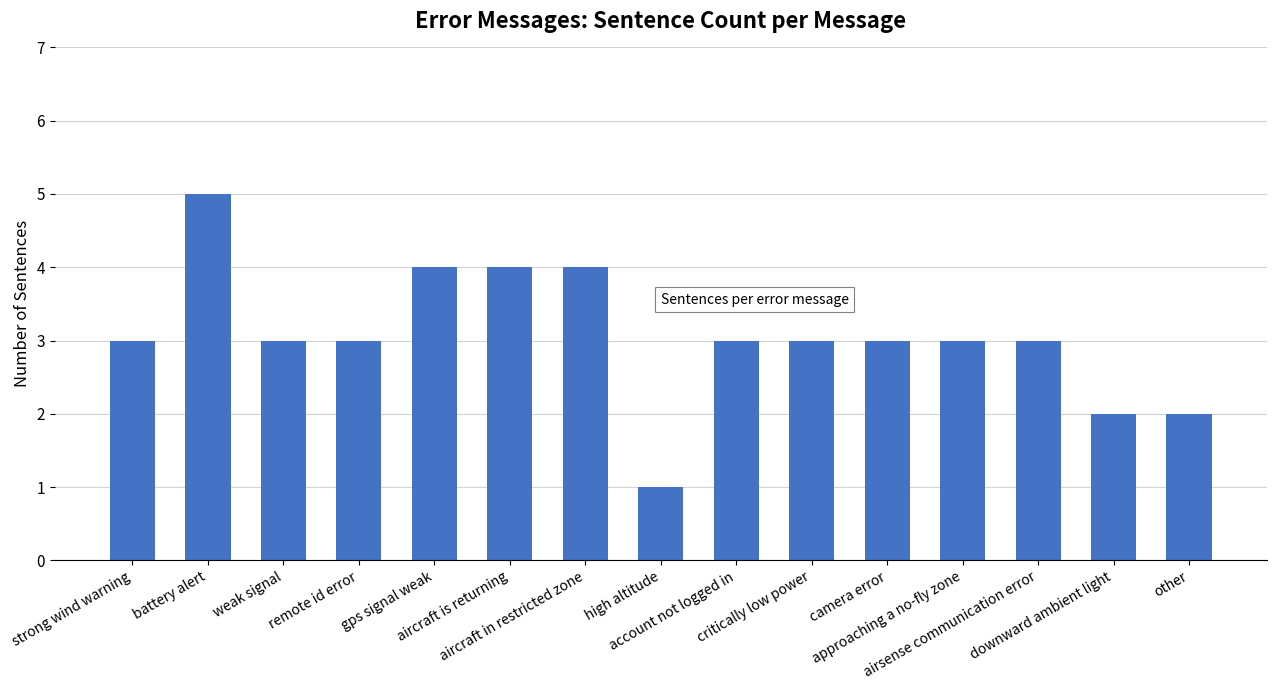

What is the value of the 6th bar from the left?

4